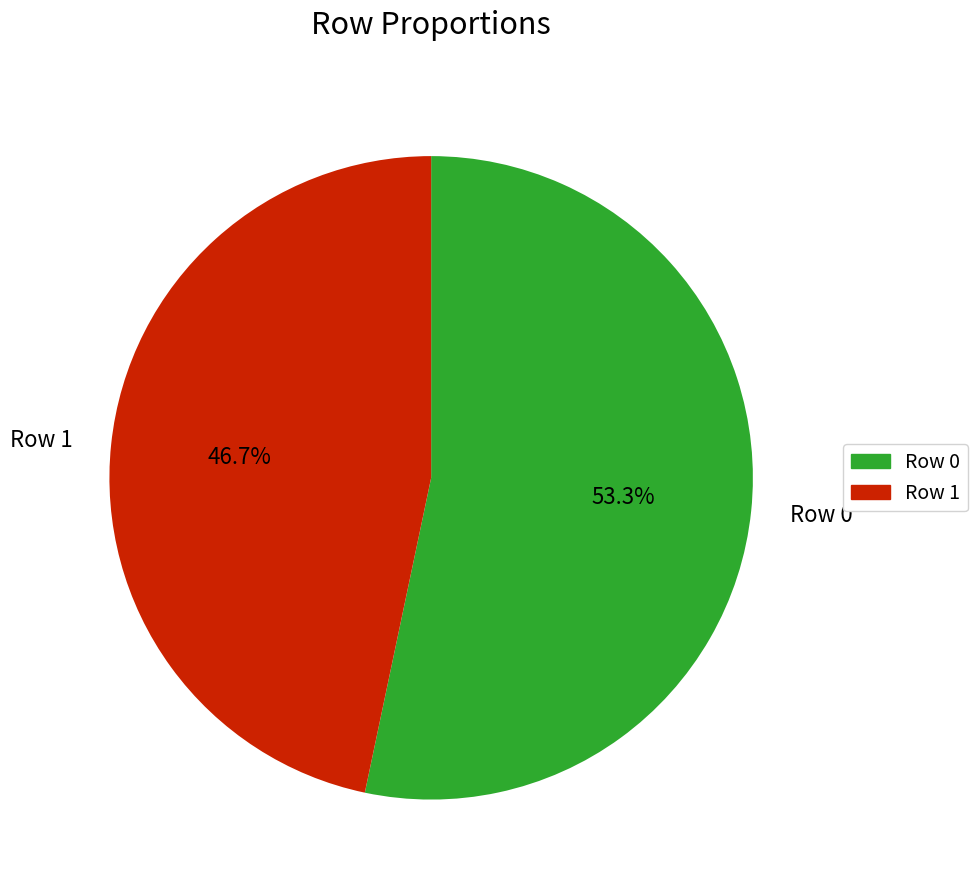

What is the smallest slice in the pie chart?

Row 1